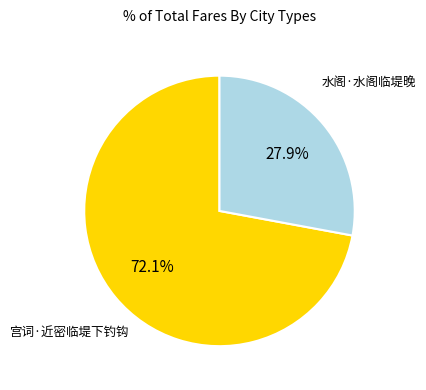

How many segments does this pie chart have?

2